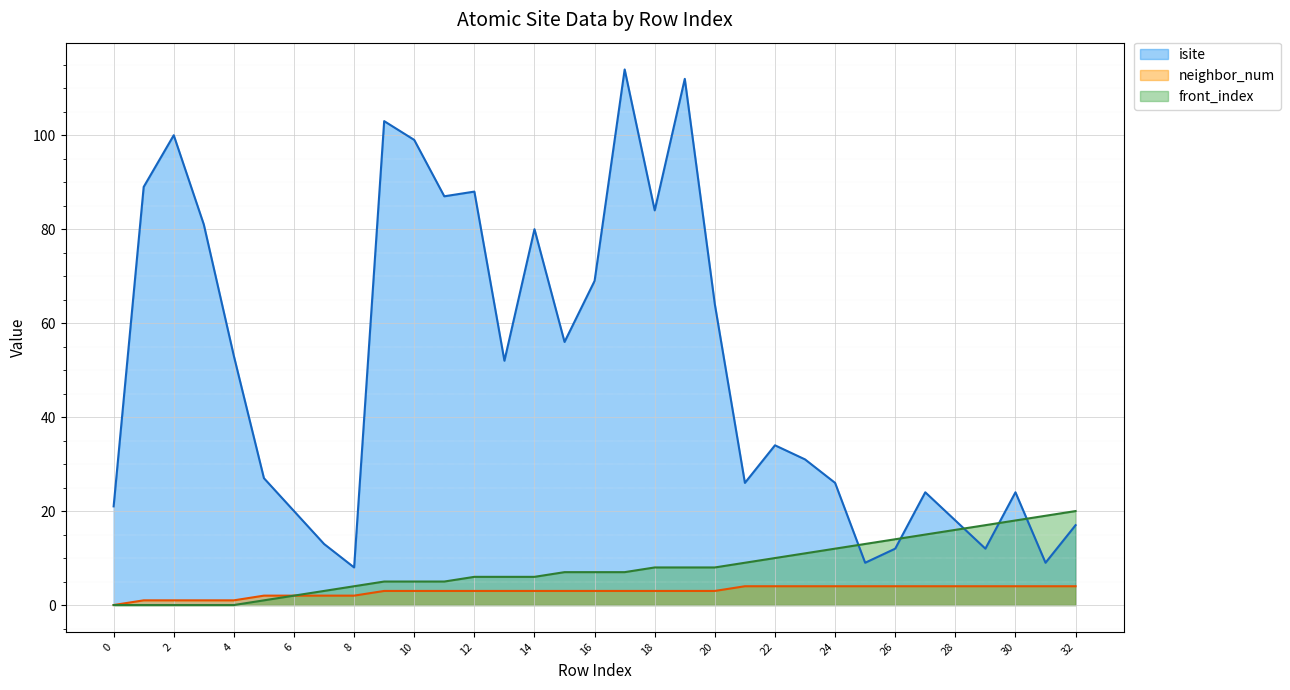

What is the sum of all isite values?

1662